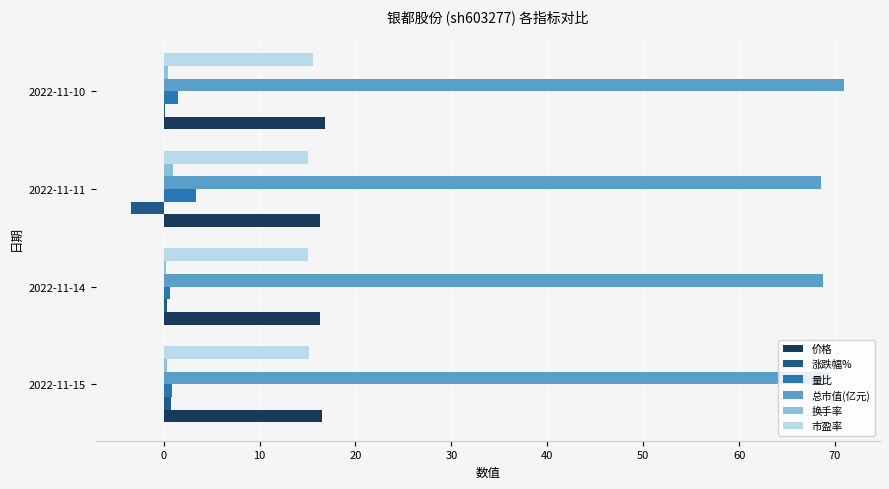

Which label corresponds to the largest value in the chart?

2022-11-10